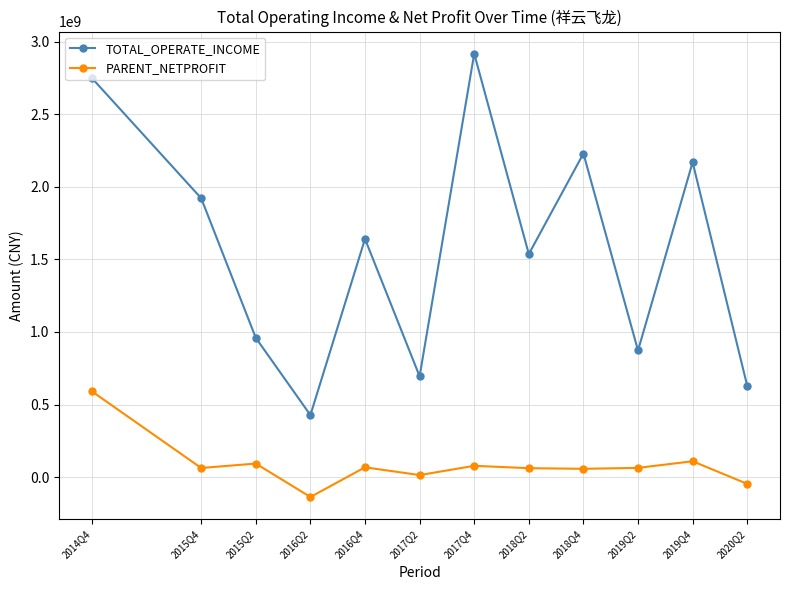

Which series changed the most between 2015Q4 and 2017Q2?

TOTAL_OPERATE_INCOME